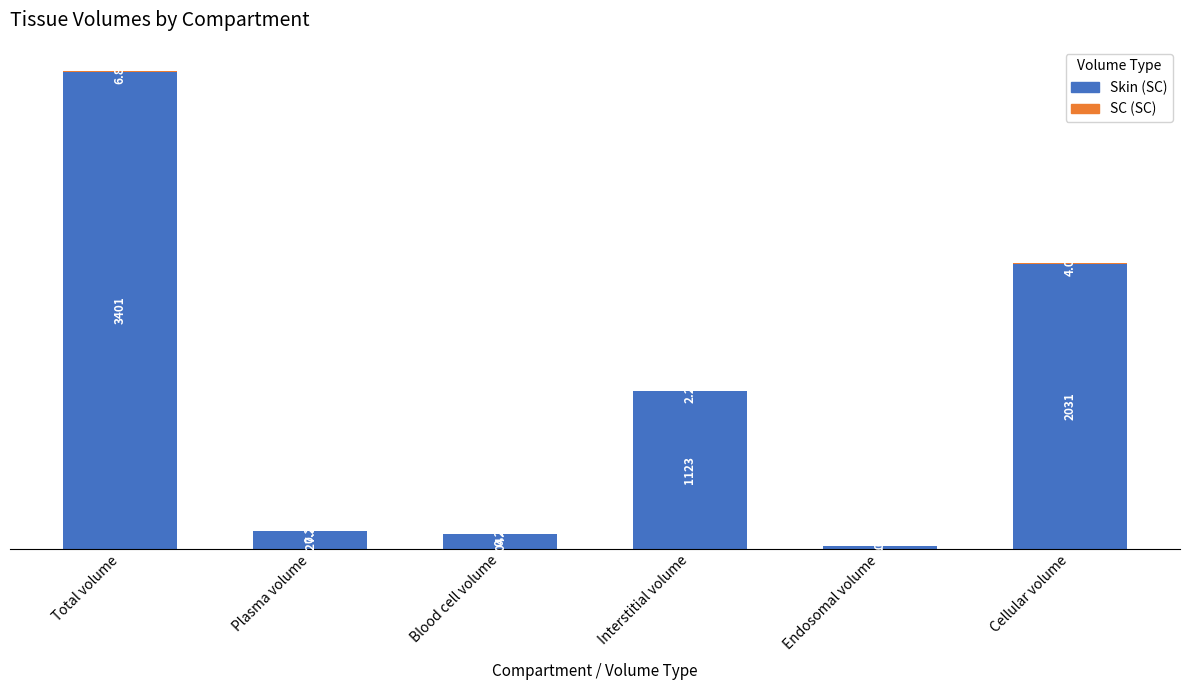

What is the total value across all series at Total volume?

3407.8